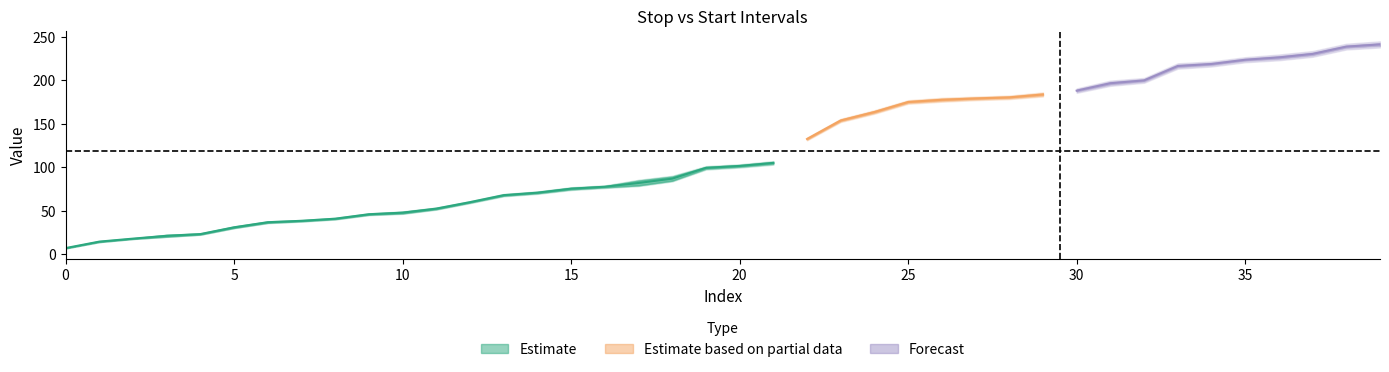

What is the difference between the Start values at 4 and 35?

200.2